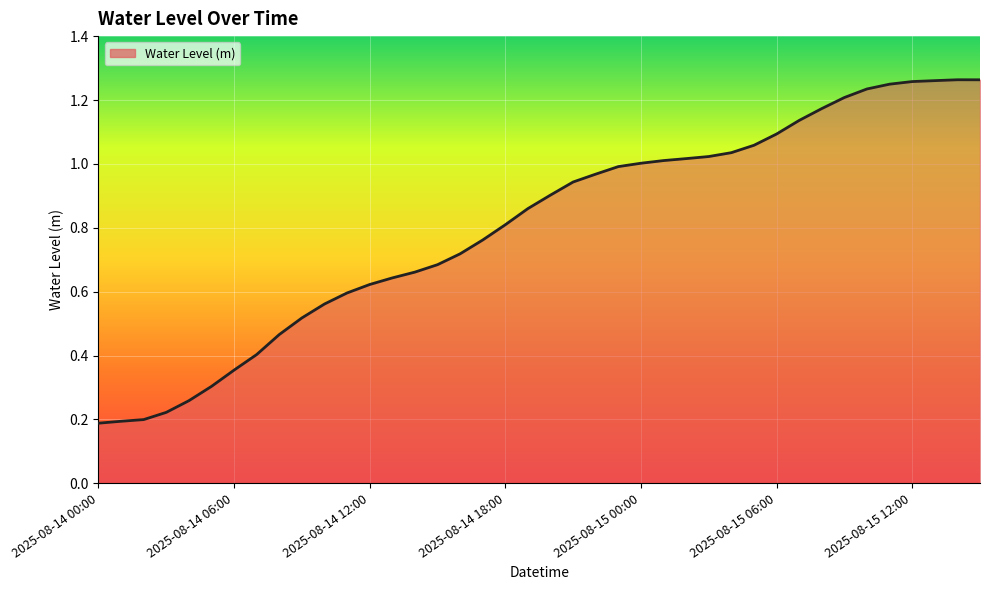

What is the change in value from 2025-08-15 00:00 to 2025-08-15 14:00?

+0.3